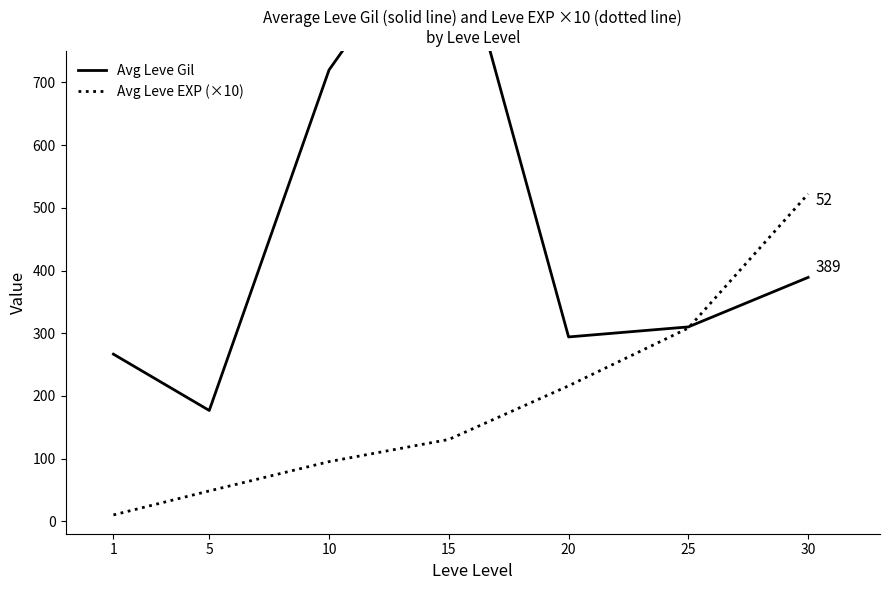

Reading right to left, list all the values displayed in this chart.

Avg Leve Gil: 30=389.0	25=310.0	20=294.0	15=990.0	10=720.0	5=176.7	1=266.5
Avg Leve EXP (×10): 30=522.2	25=308.2	20=216.0	15=130.4	10=95.0	5=48.3	1=10.0